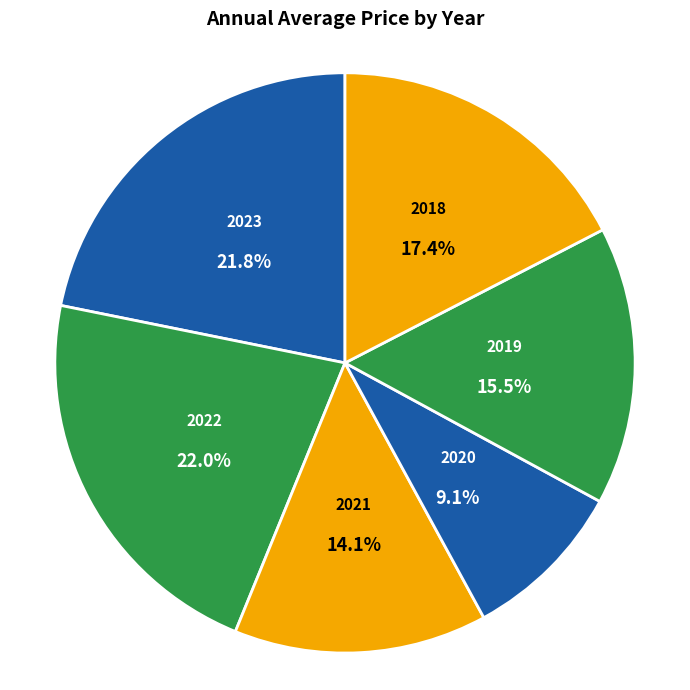

Does any single category account for the majority?

No